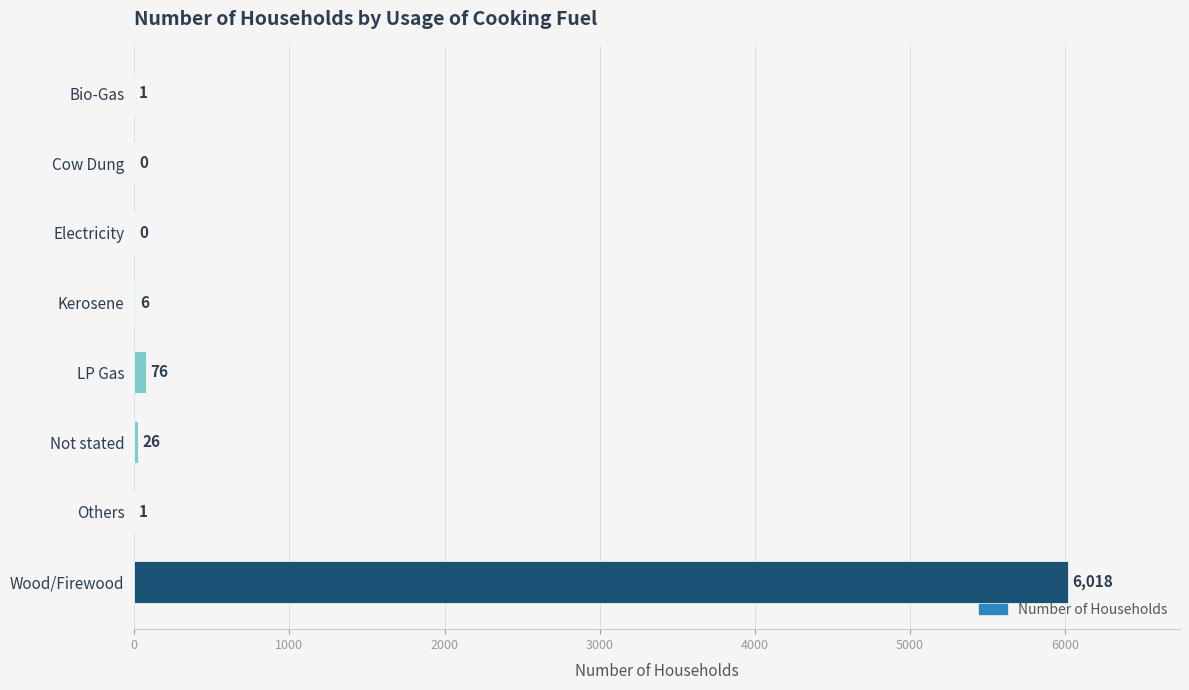

True or false: the data shows 1978 at Cow Dung.

False